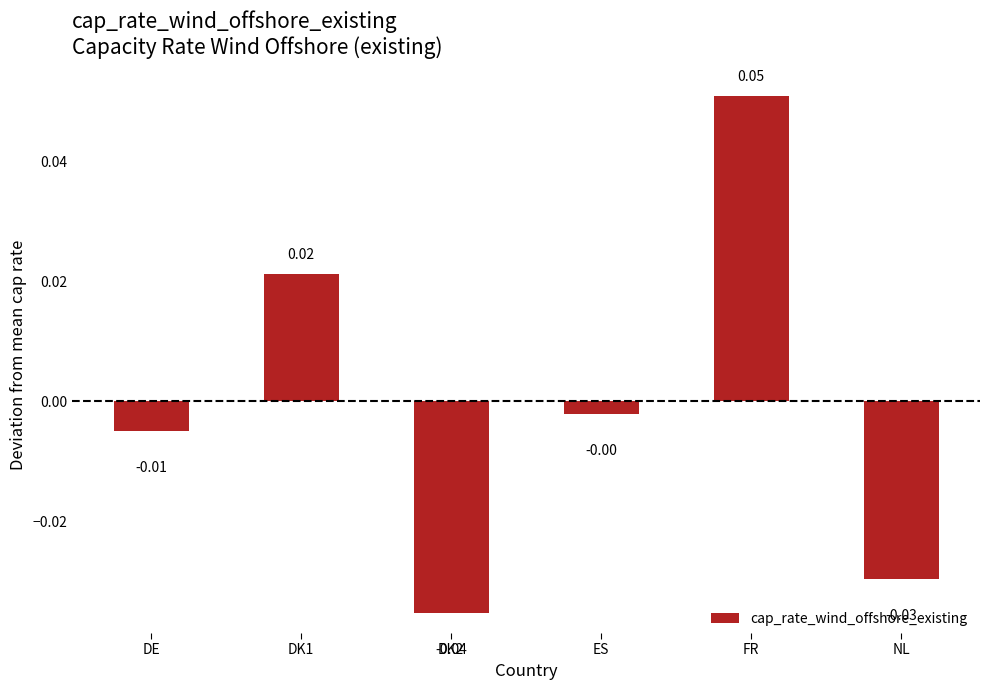

What position from the right is FR?

2